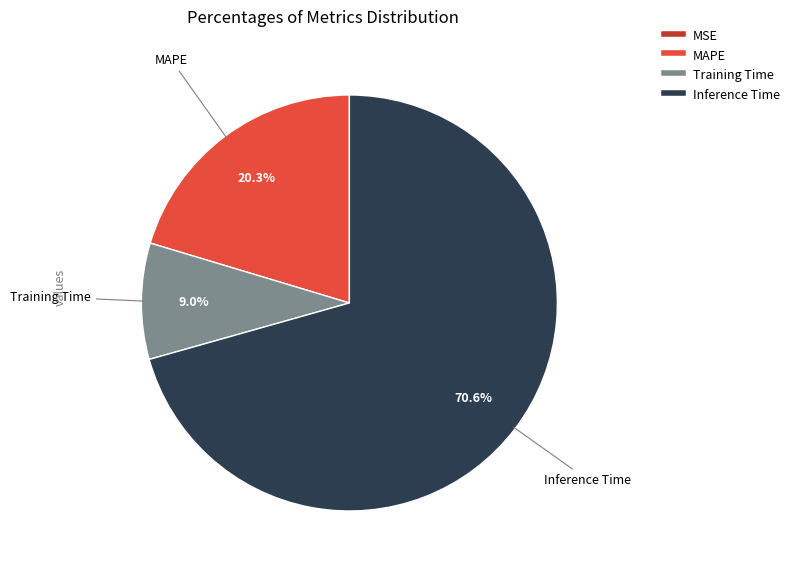

Is there a majority slice in this chart?

Yes